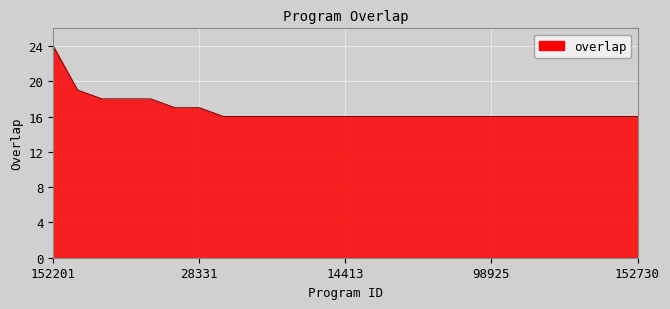

What is the difference between the maximum and minimum values?

8